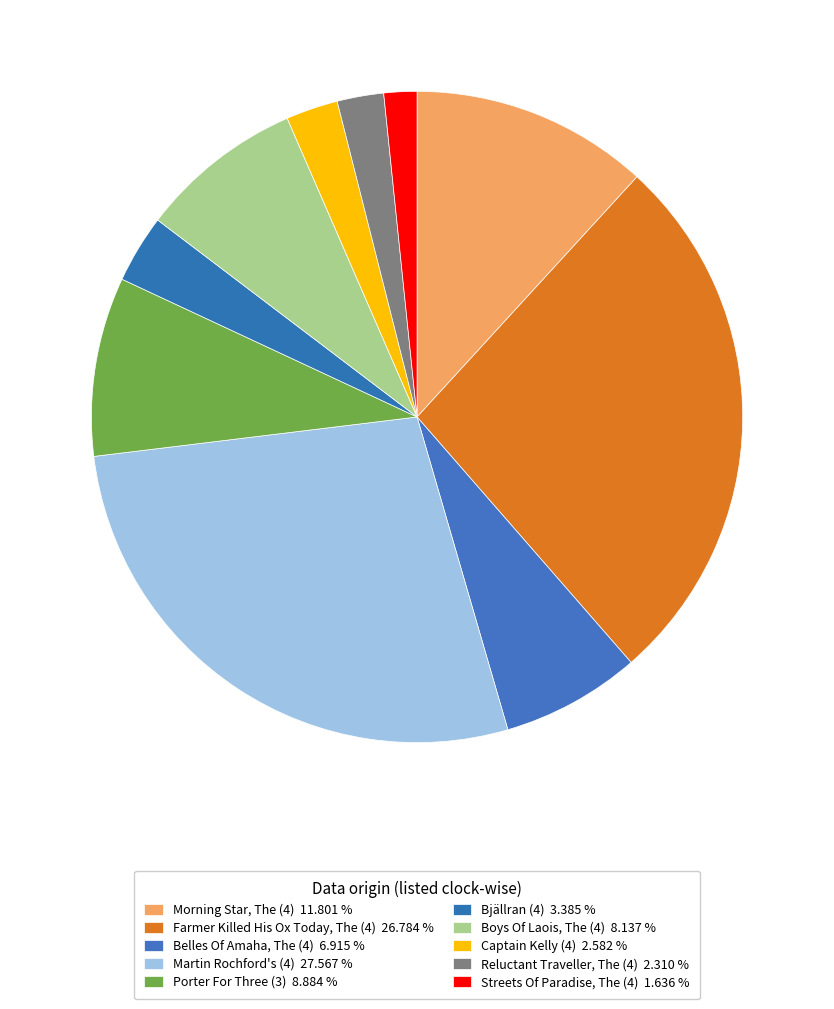

To the nearest percent, what percentage of the pie is Farmer Killed His Ox Today, The (4)?

27%